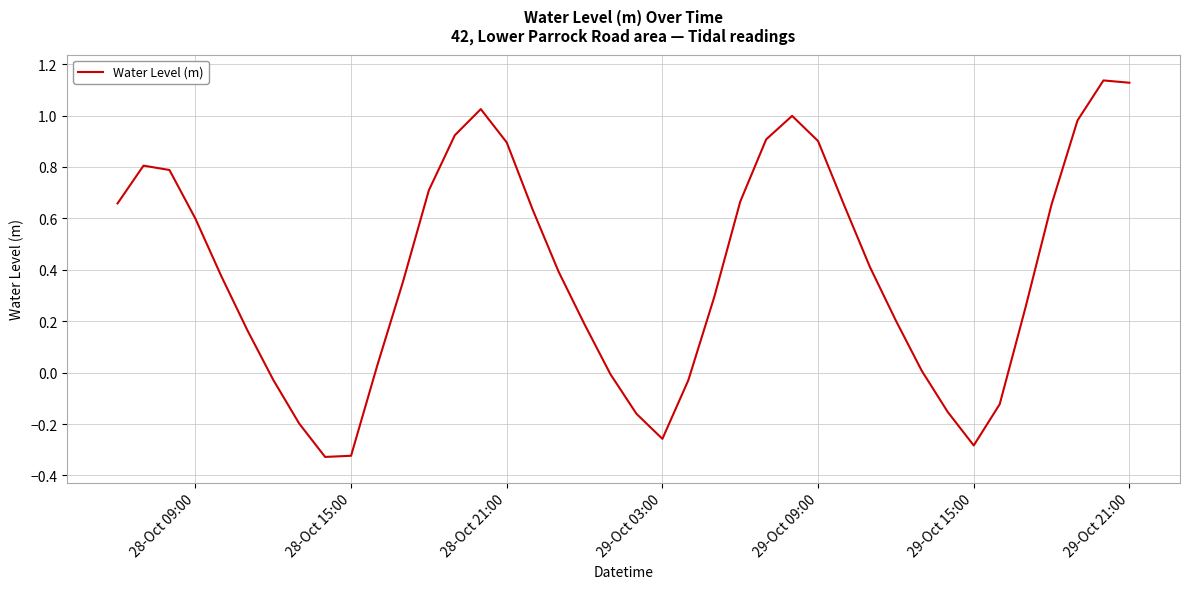

Does the chart display data point markers on the line(s)?

No